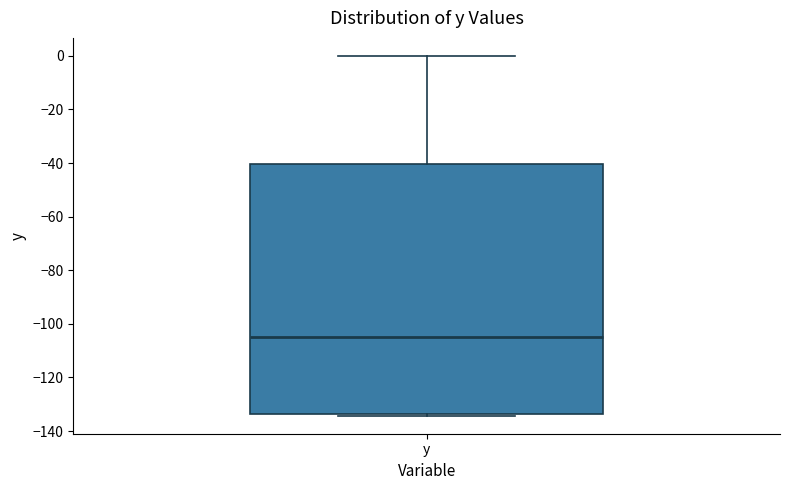

Transcribe this box plot: give where the median line is, the range the box spans, and where the two whiskers end, as read against the y-axis. The values are not printed on the chart, so give them approximately, as read against the axis.

median -104, box -134 to -40, whiskers -134 (just below the box's lower edge) to 0